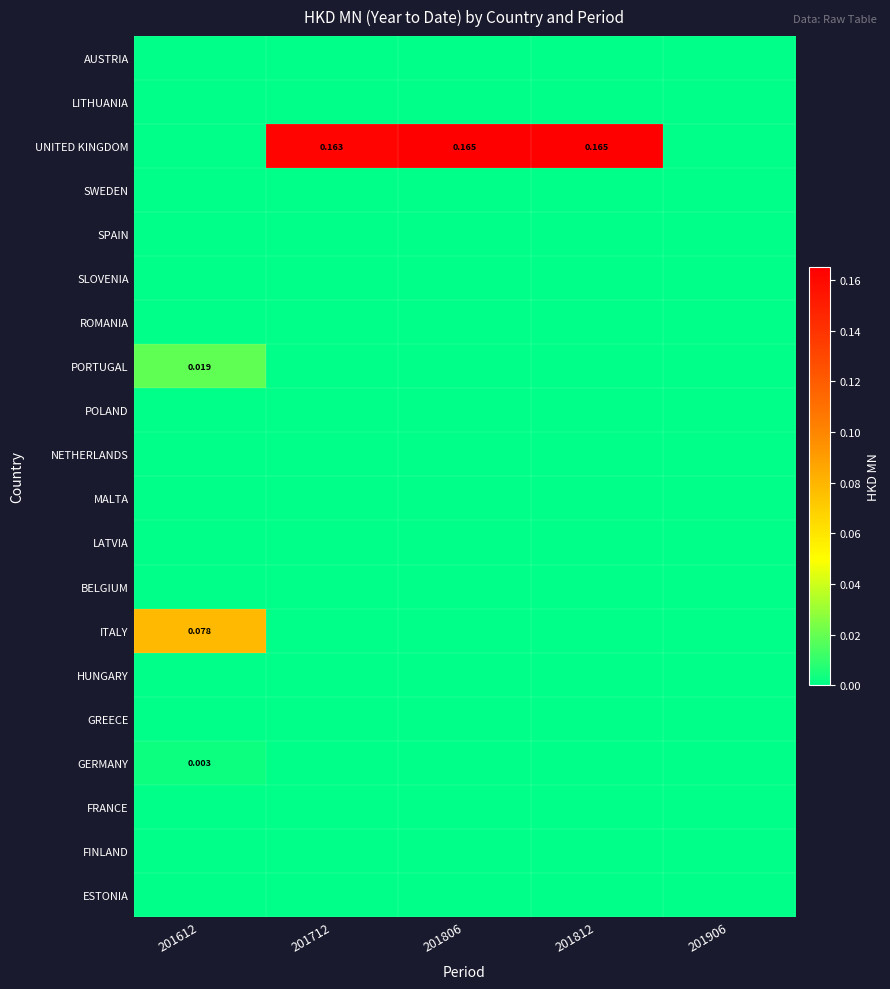

How many categories are shown in the chart?

5